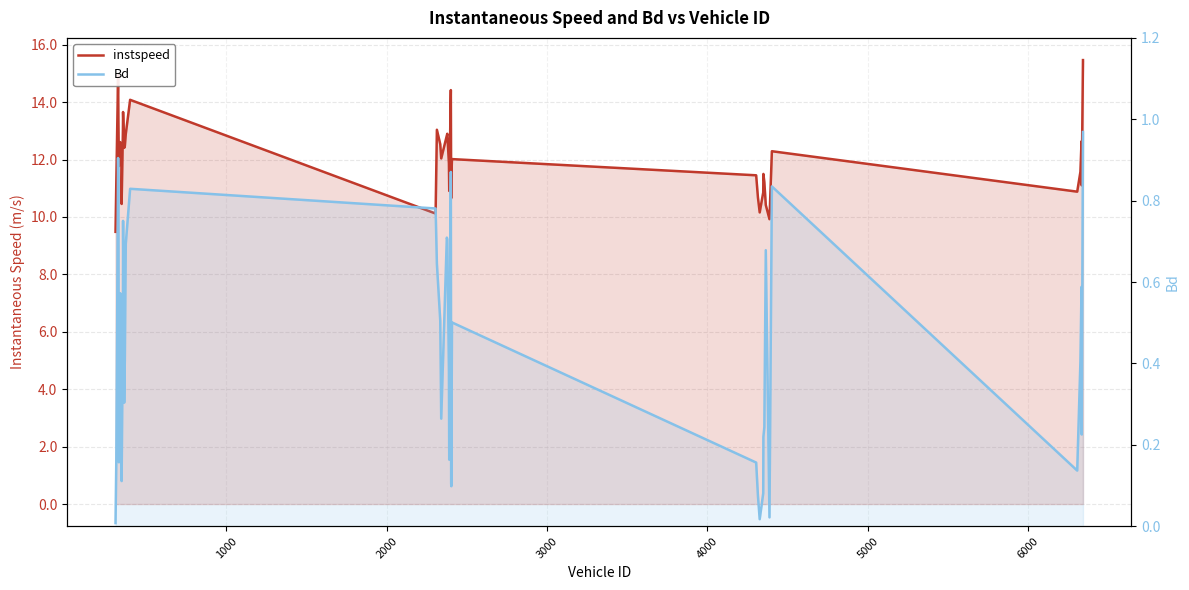

Is the value of instspeed at 24 greater than the value of Bd at 6000?

Yes